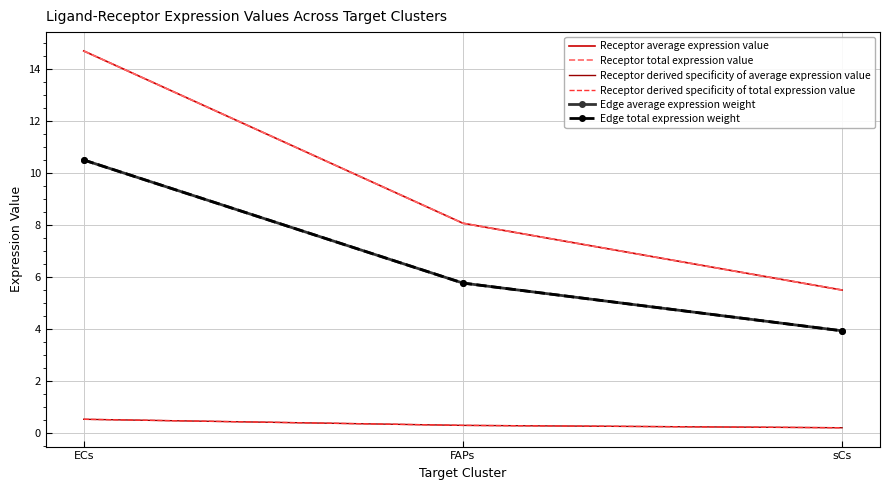

Which category has the lowest value in the Receptor derived specificity of total expression value series?

sCs